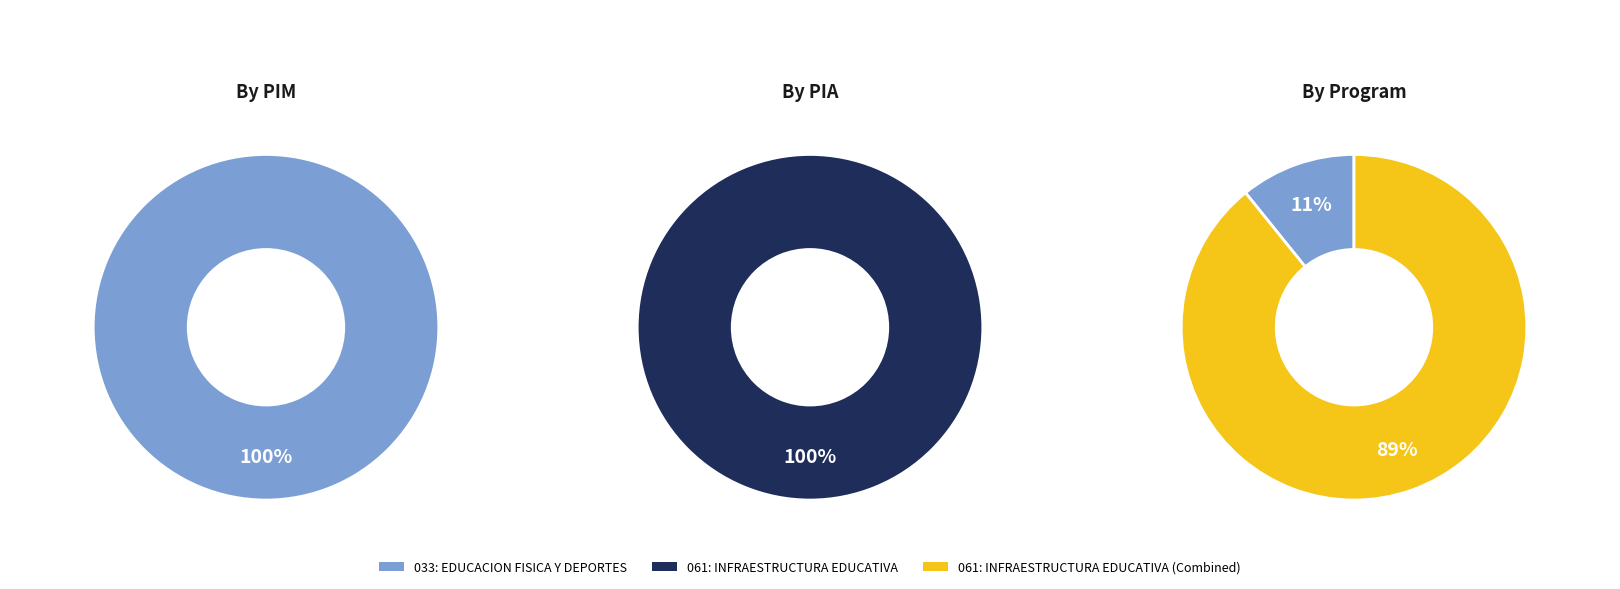

How much of the chart is everything except 061: INFRAESTRUCTURA EDUCATIVA?

100.0%